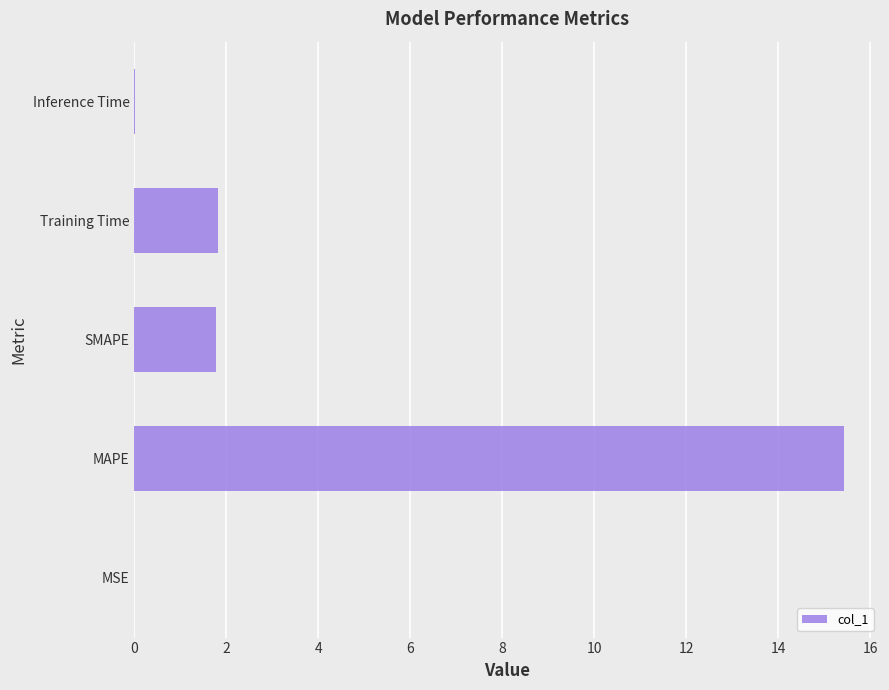

What is the average value?

3.8